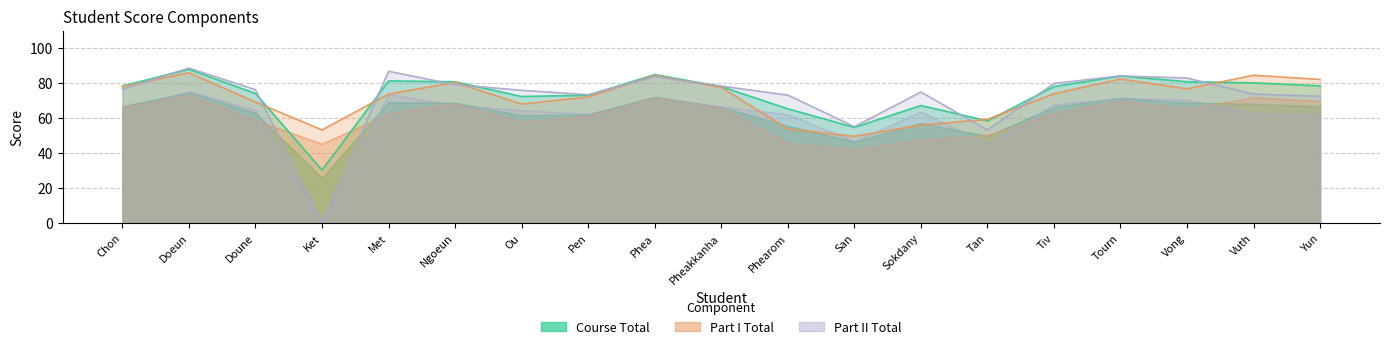

Does the chart have visible grid lines?

Yes